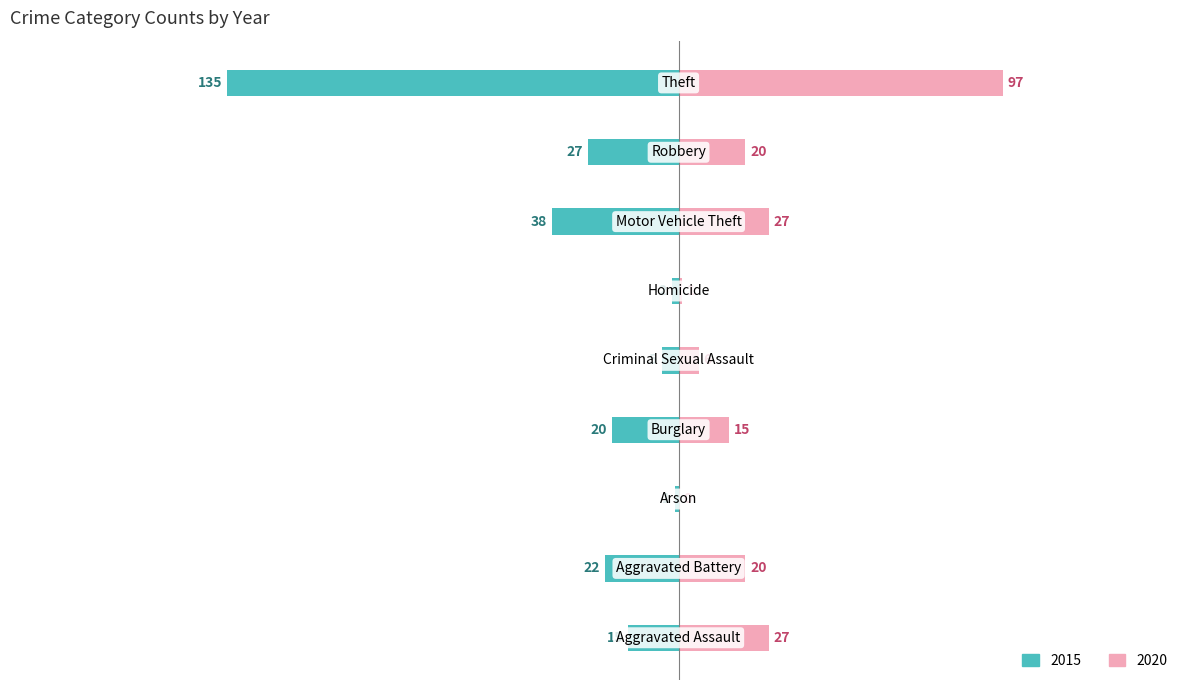

What is the label of the 9th bar from the right?

Aggravated Assault